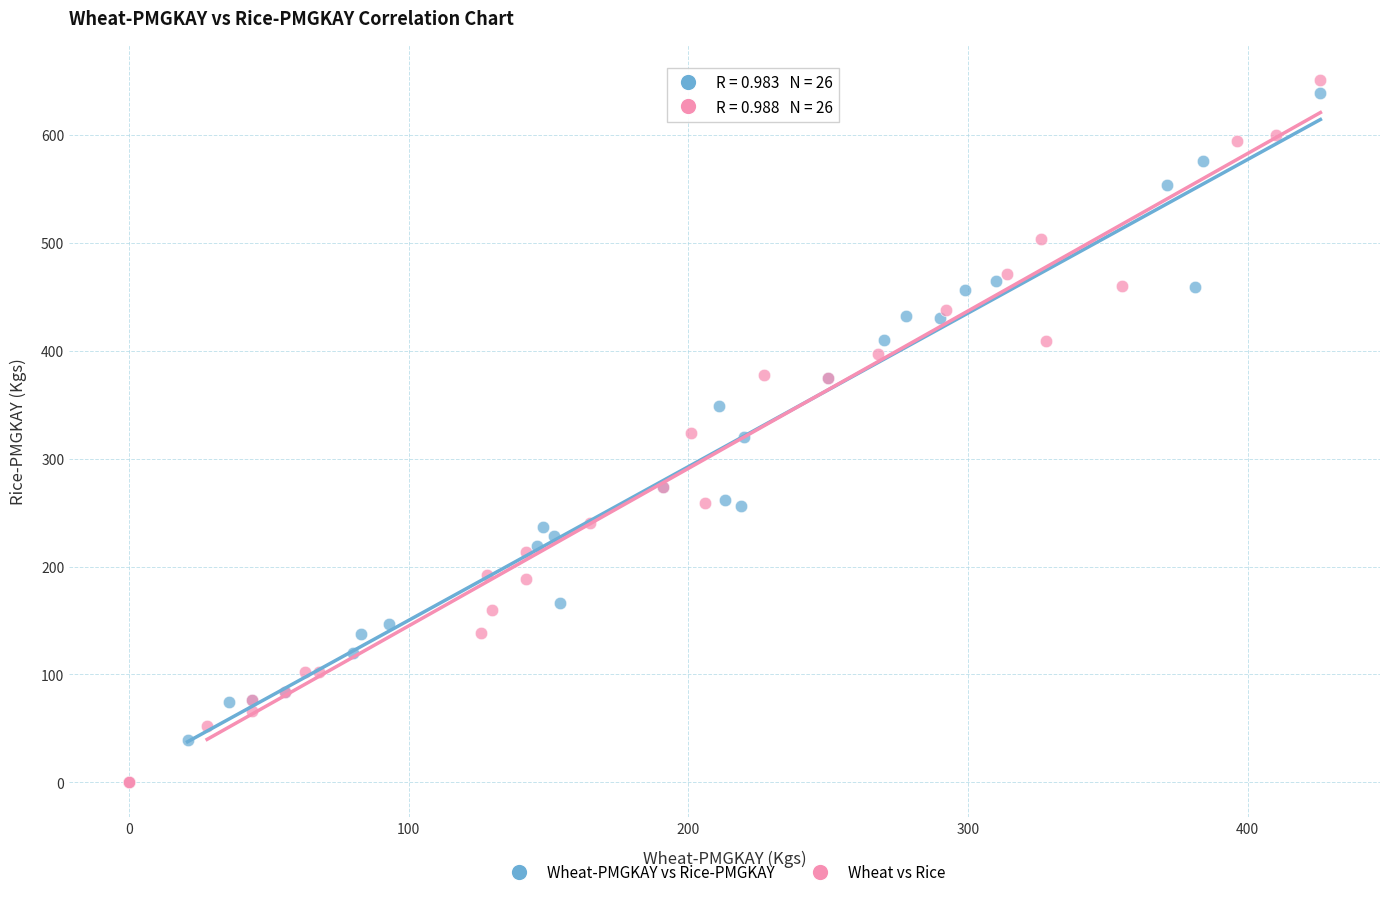

Which series has the largest Y range (max minus min)?

Wheat vs Rice